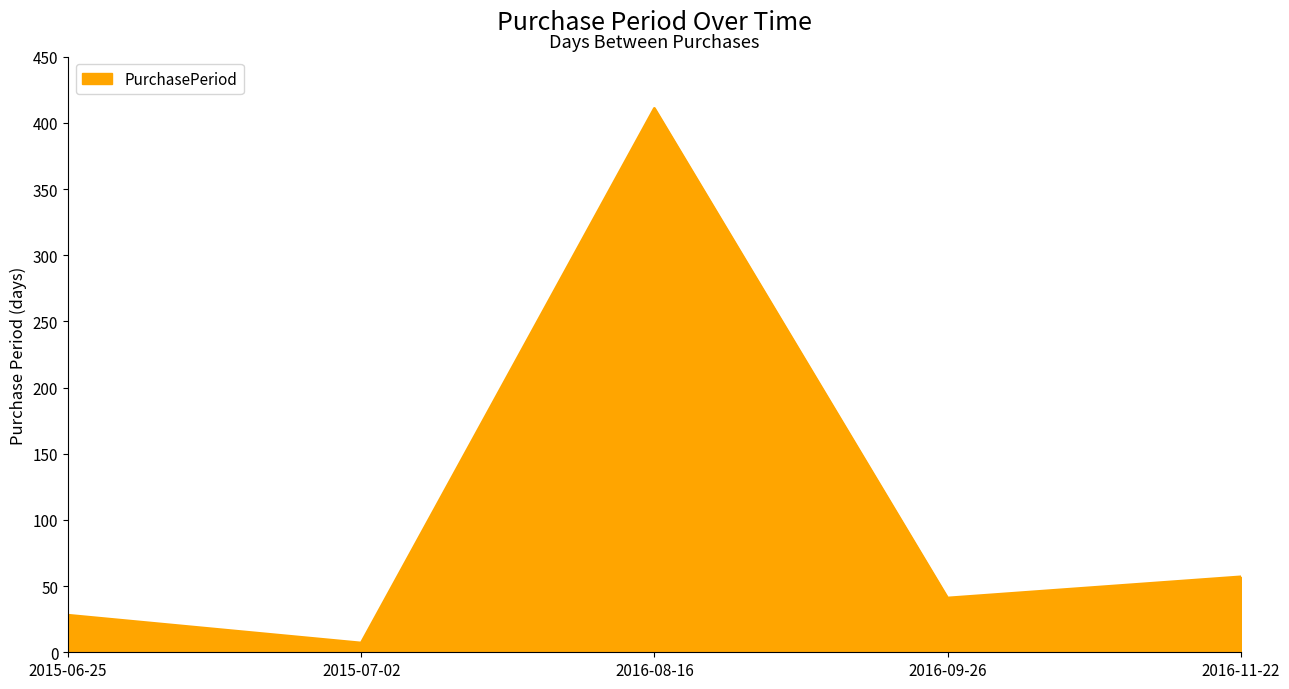

What is the change in value from 2016-08-16 to 2016-11-22?

-354